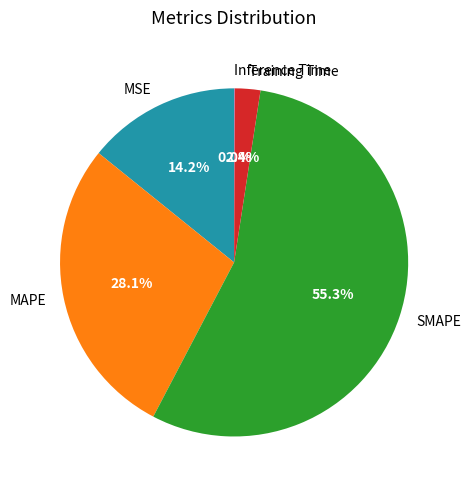

Which slice is the largest?

SMAPE